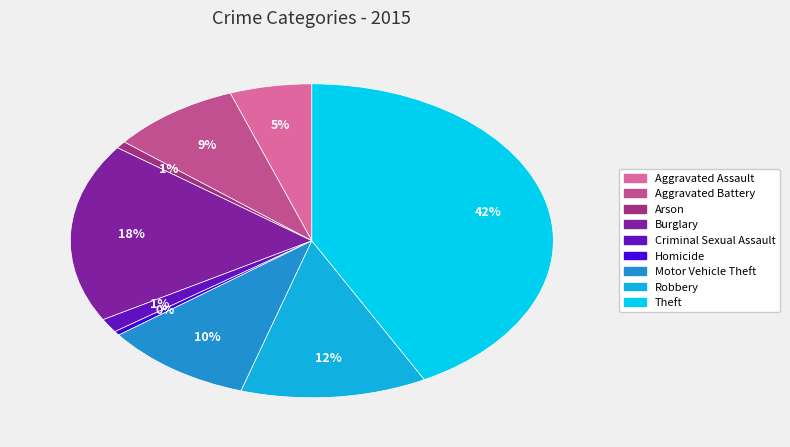

Which category has the biggest portion of the pie?

Theft